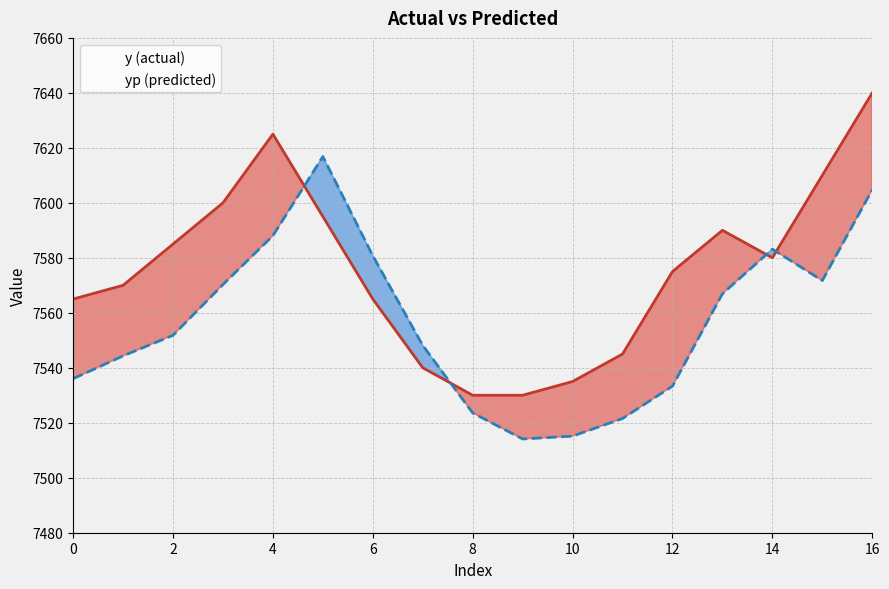

Which label corresponds to the smallest value in the chart?

9